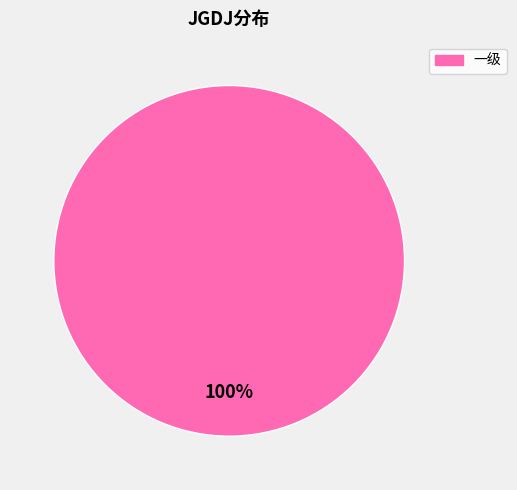

Rank the categories by value from highest to lowest.

一级